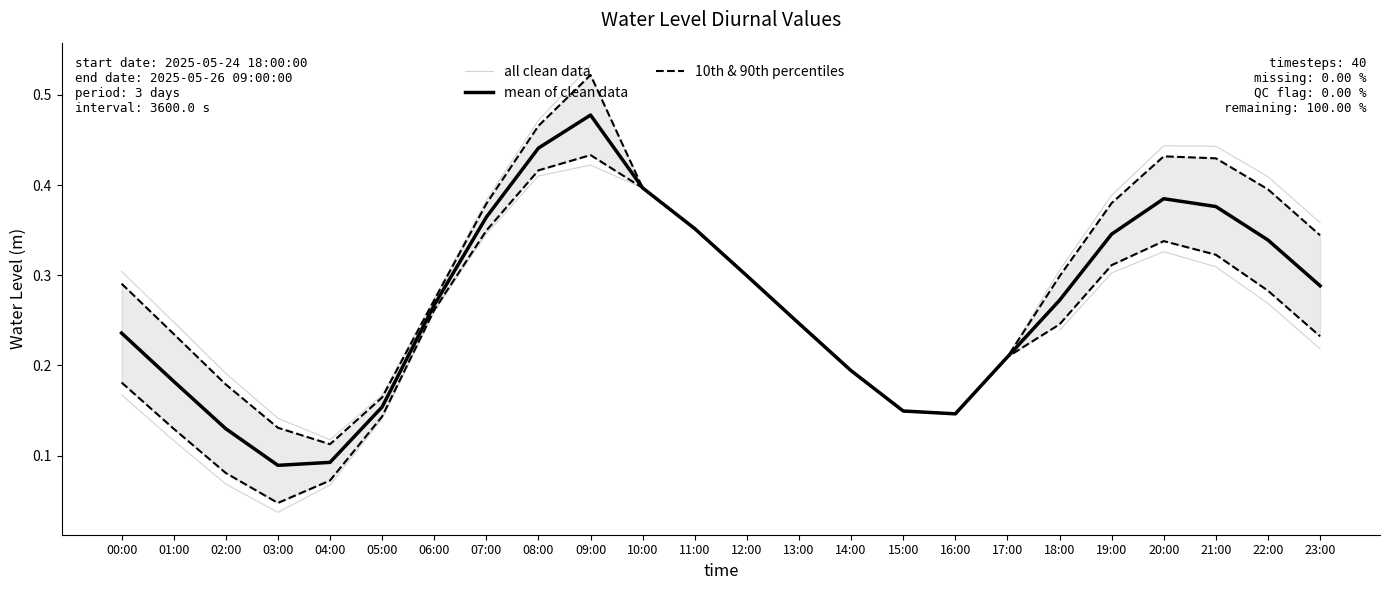

What is the change in value from 2025-05-26 07:00:00 to 2025-05-26 09:00:00?

+0.2